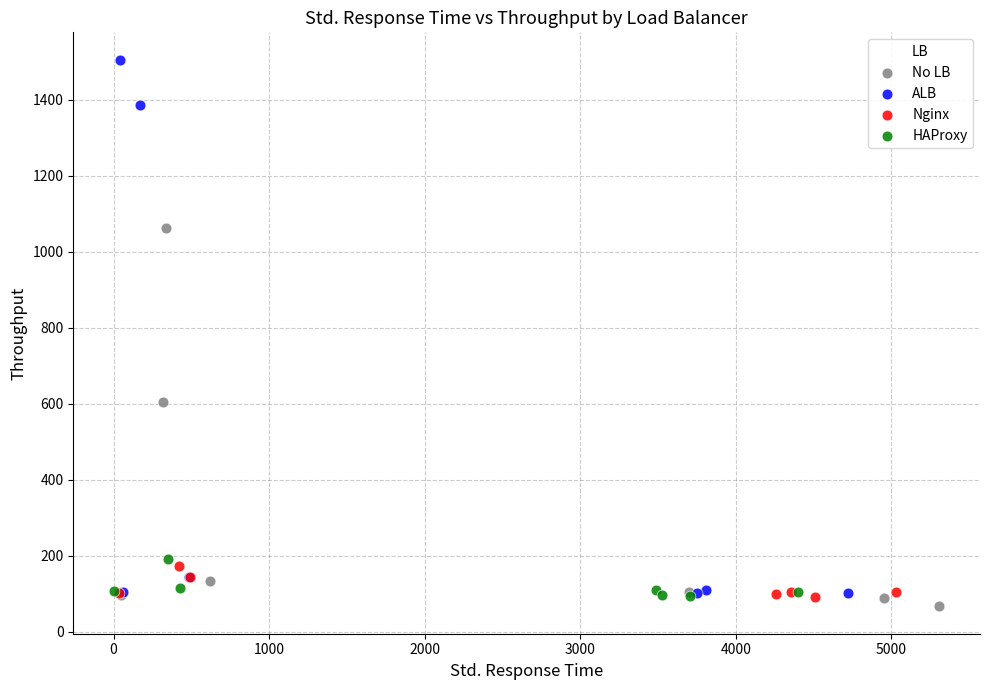

Which series contains the highest Y value?

ALB